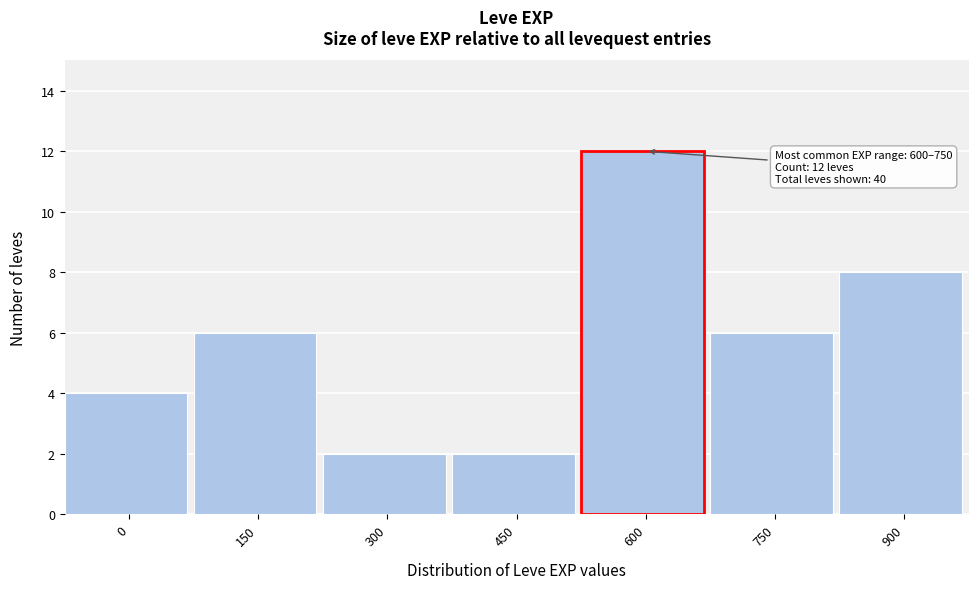

Reading left to right, list all the values displayed in this chart.

4	6	2	2	12	6	8